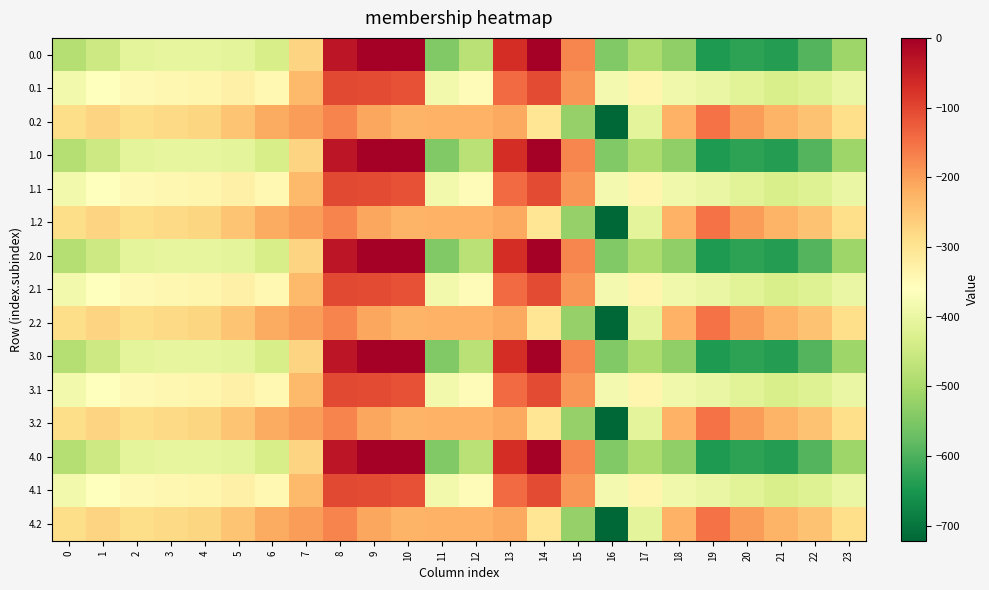

What is the difference between the highest and lowest values at 11?

319.0